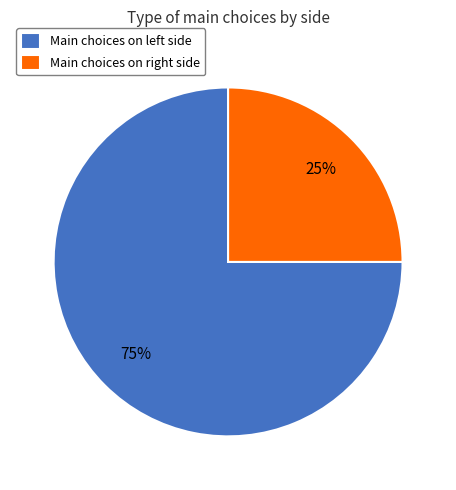

How many slices are in this pie chart?

2